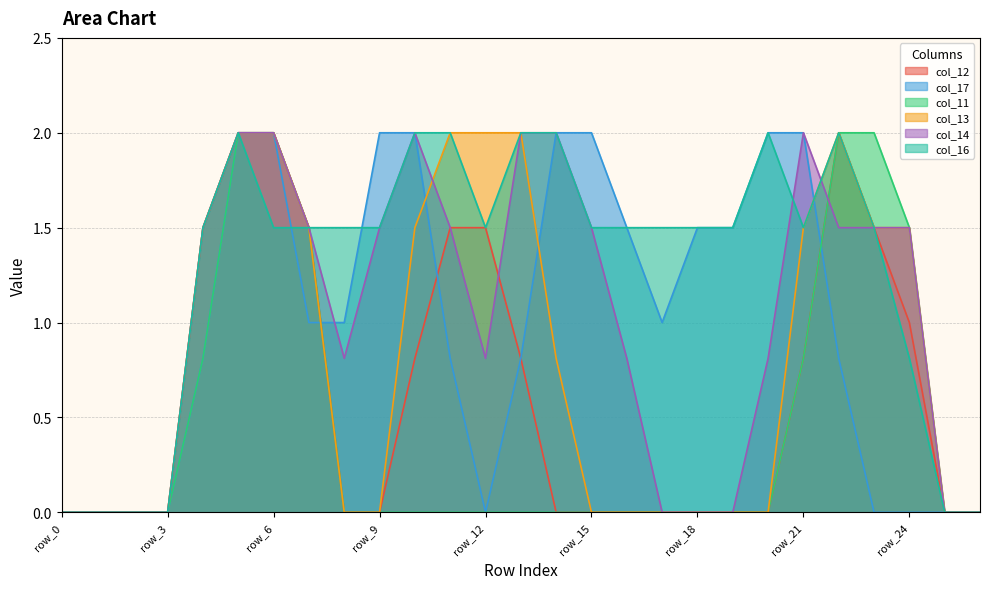

Is the value of col_13 at row_2 greater than the value of col_16 at row_19?

No